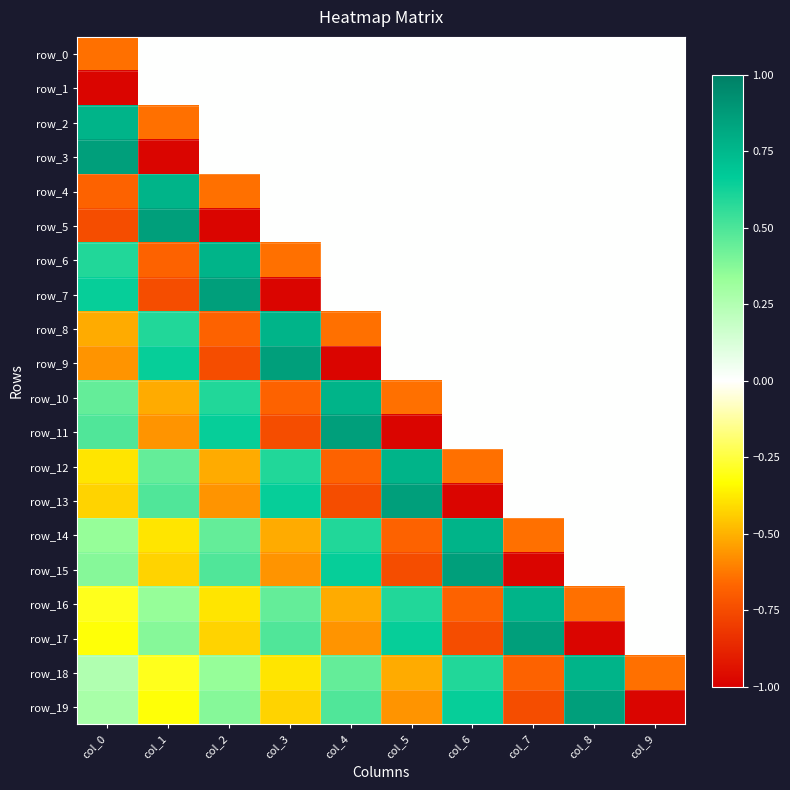

Which category has the highest value in the row_9 series?

col_3